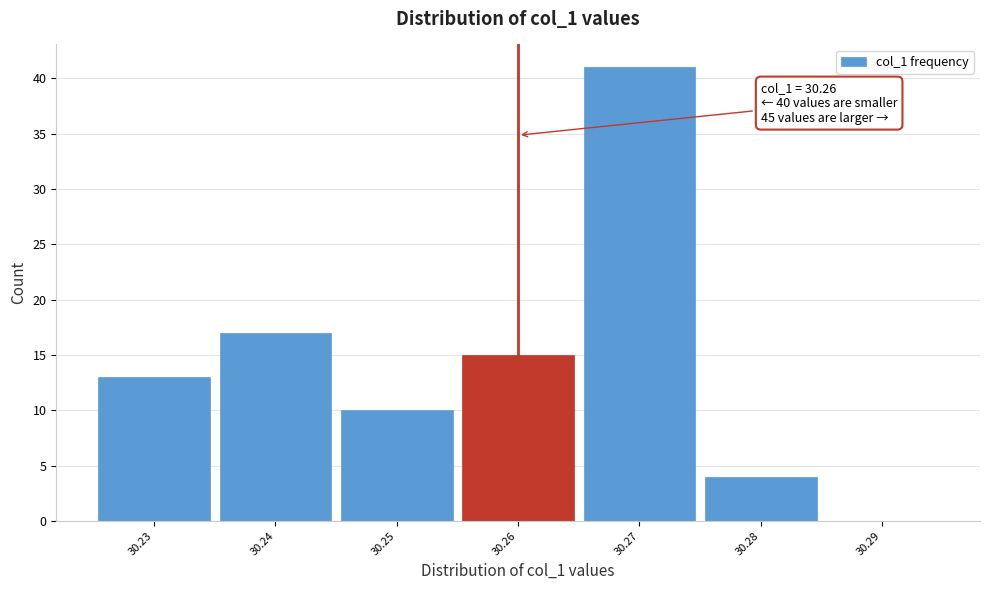

Over which range of the x-axis is the bar tallest?

30.265 to 30.275